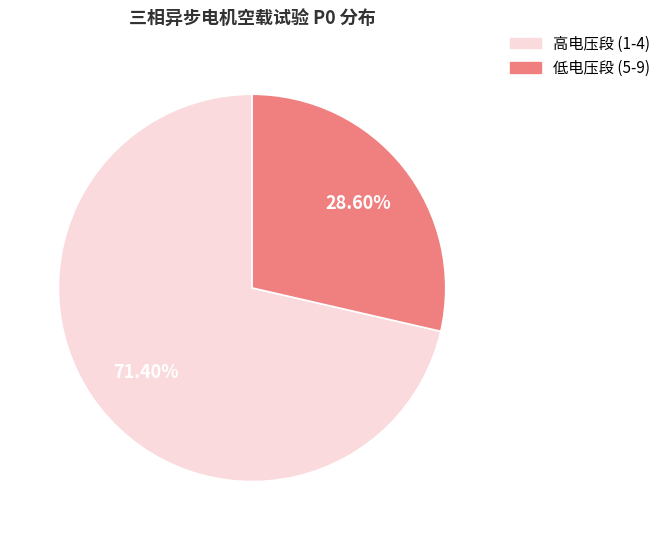

Does any single category account for the majority?

Yes